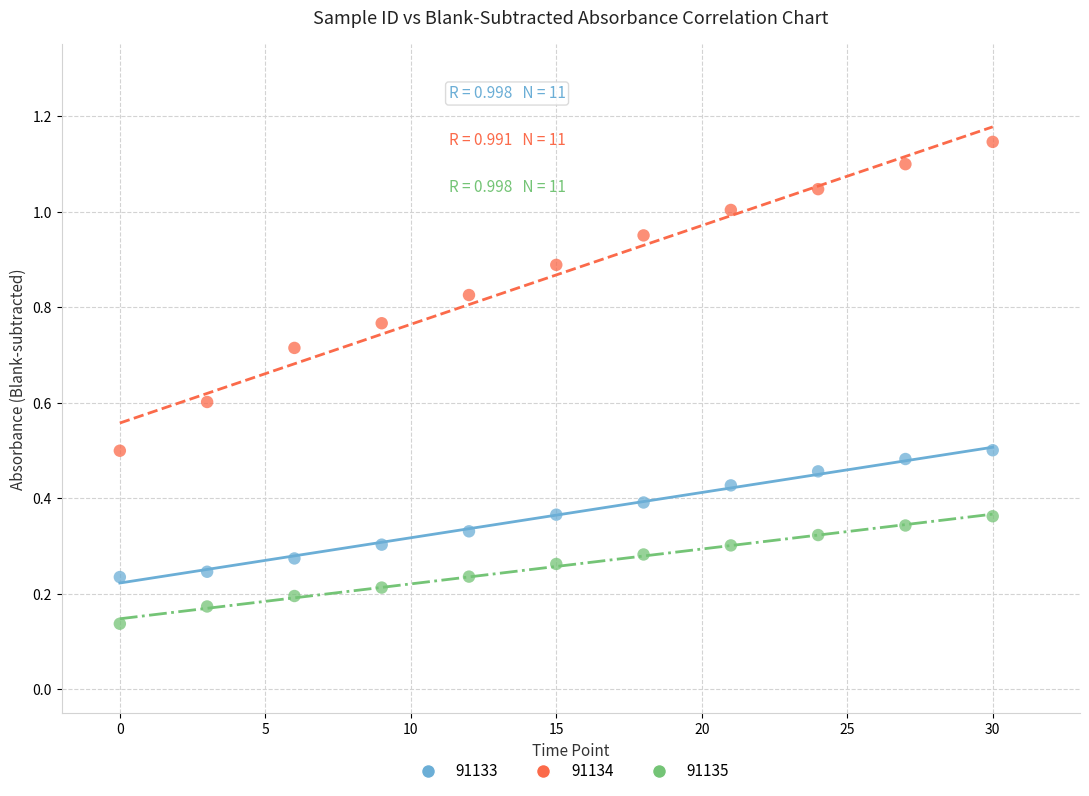

What is the X range (max minus min) for the scatter plot?

30.0